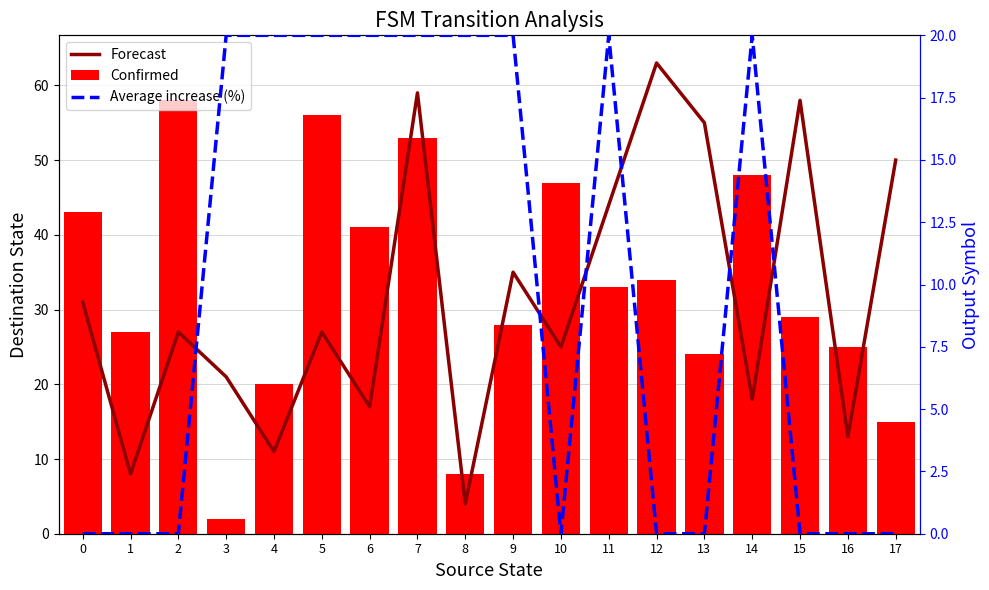

Is the value of Average increase (%) at 17 greater than the value of Confirmed at 14?

No